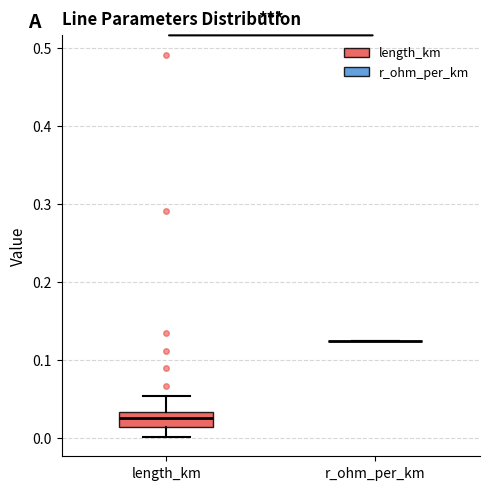

Reading left to right, read every box against the y-axis: the position of its median line, the range the box covers, and the ends of its whiskers. The values are not printed on the chart, so give them approximately, as read against the axis.

length_km: median 0.03 (inside the box), box 0.01 to 0.03, whiskers 0.00 to 0.05
r_ohm_per_km: box collapsed to a line at 0.13, whiskers 0.13 to 0.13